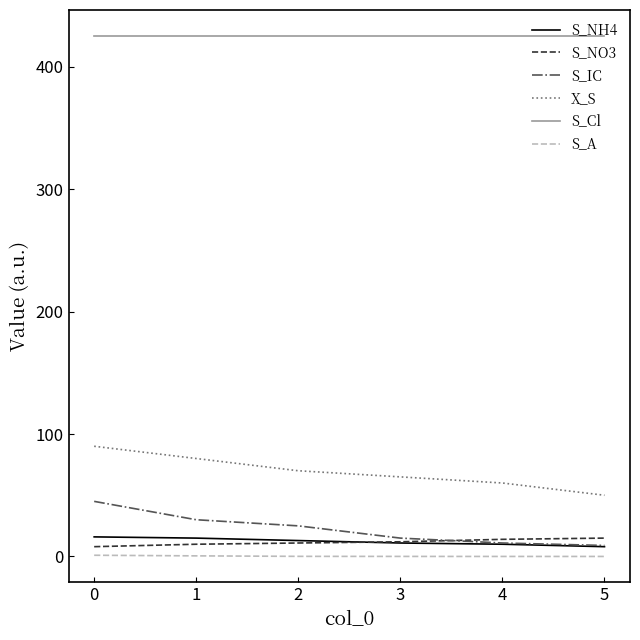

What is the greatest value displayed?

425.0